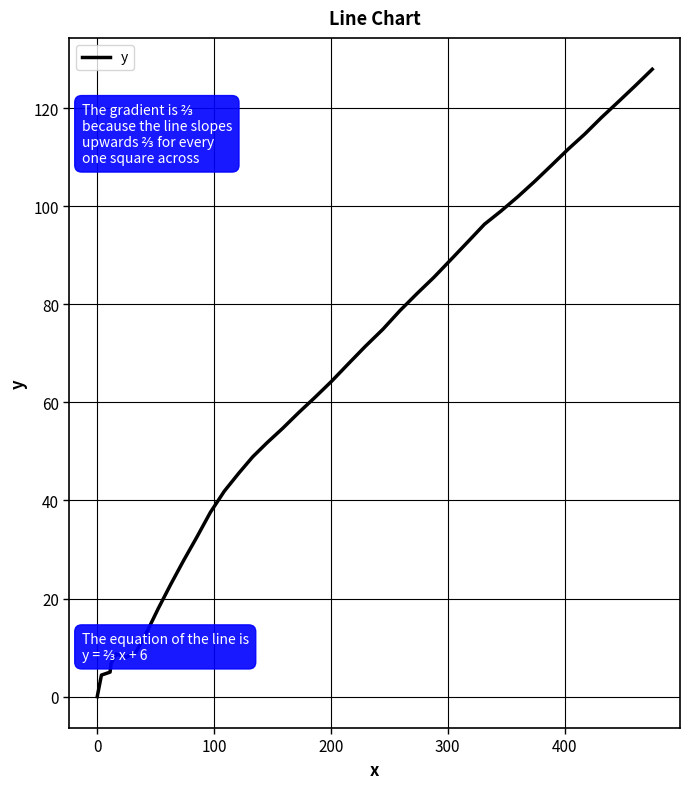

What is the difference between the maximum and minimum values?

127.9